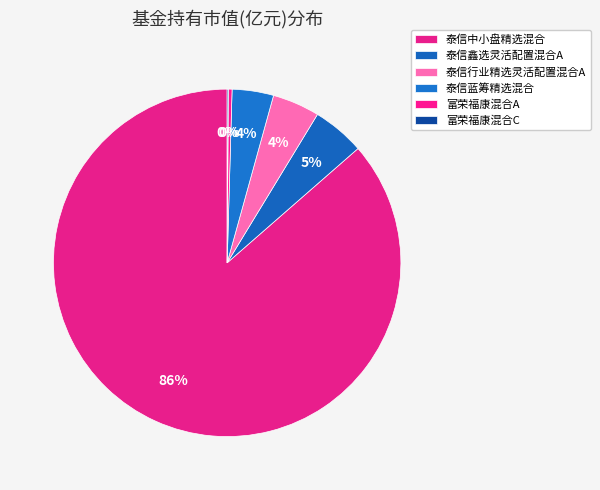

Rank the categories by value from lowest to highest.

富荣福康混合C, 富荣福康混合A, 泰信蓝筹精选混合, 泰信行业精选灵活配置混合A, 泰信鑫选灵活配置混合A, 泰信中小盘精选混合